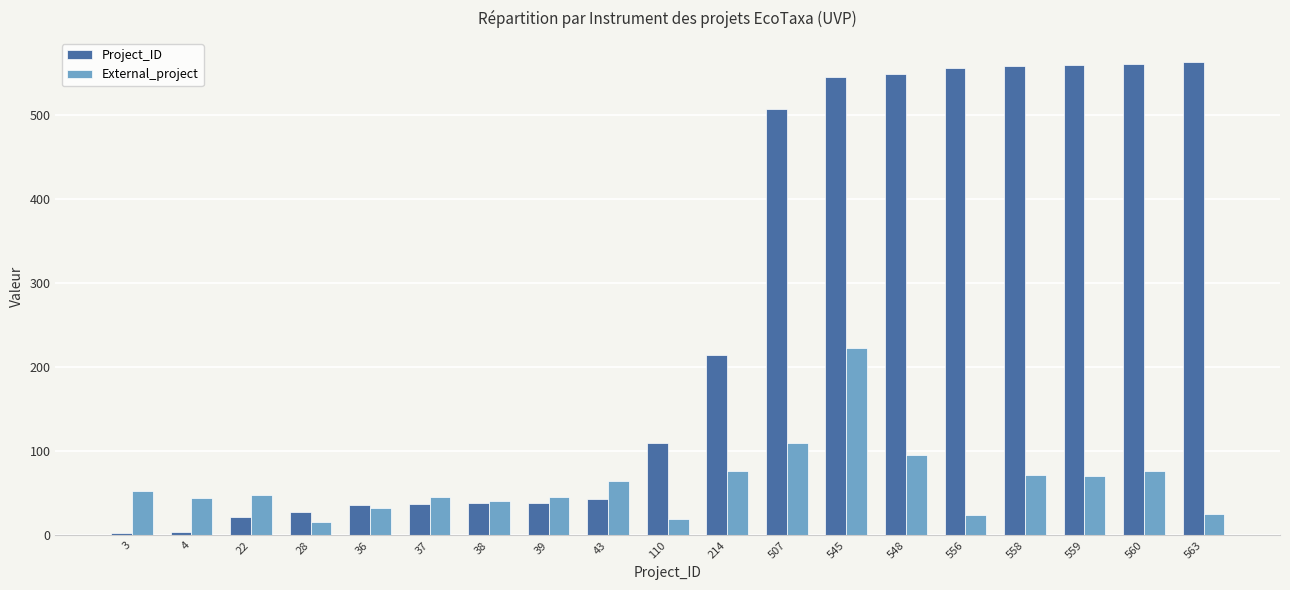

The value of Project_ID at 38 is 38. True or false?

True